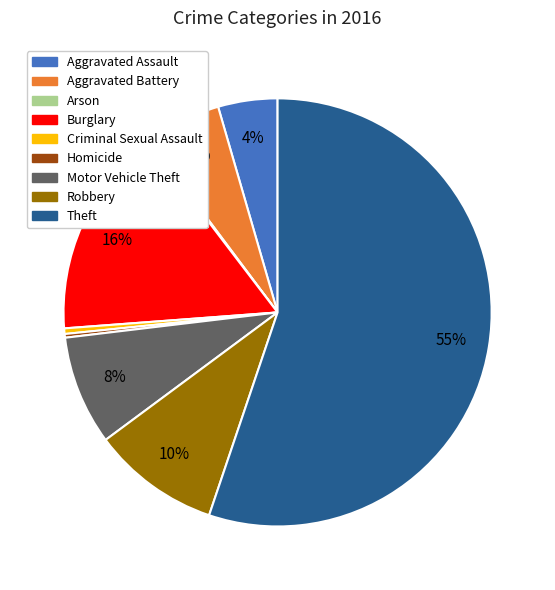

To the nearest percent, what percentage of the pie is Aggravated Battery?

6%